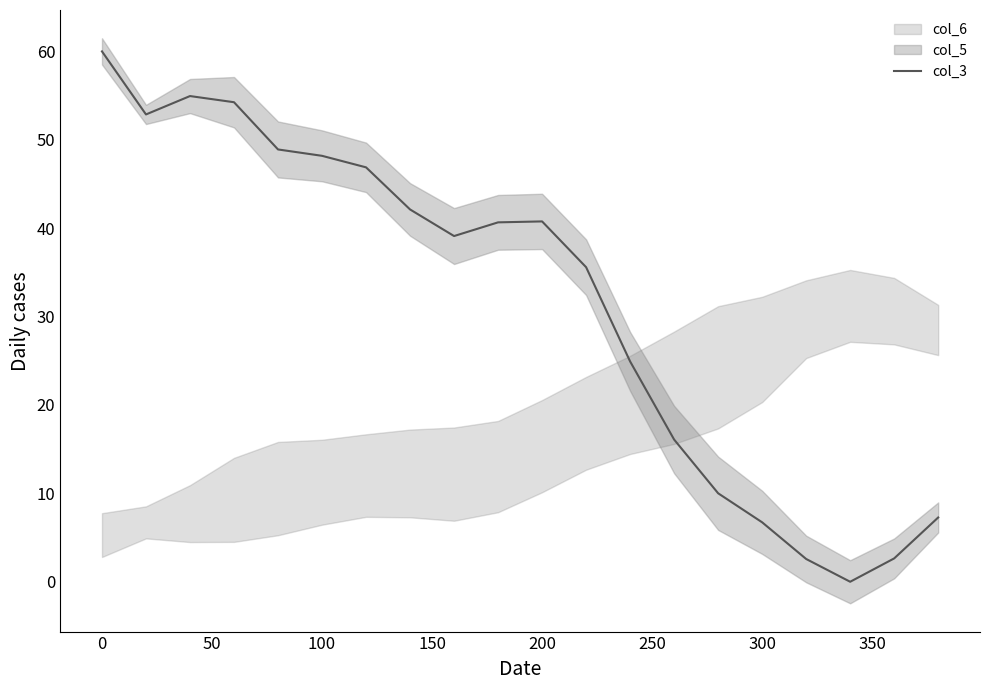

What is the maximum value for col_3?

60.0